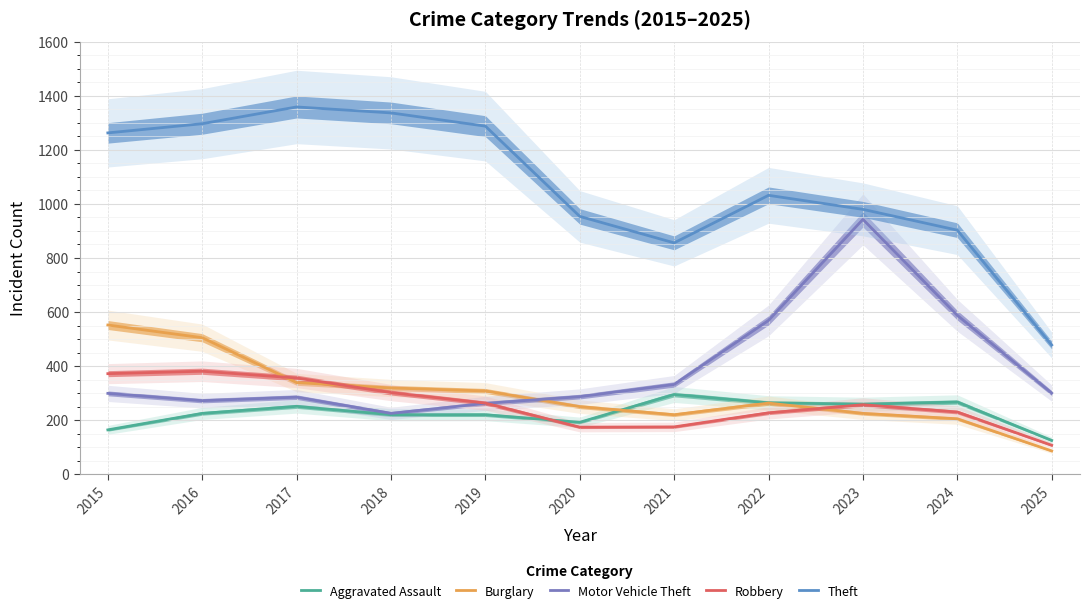

What is the value of the Robbery point at the 5th from the left?

263